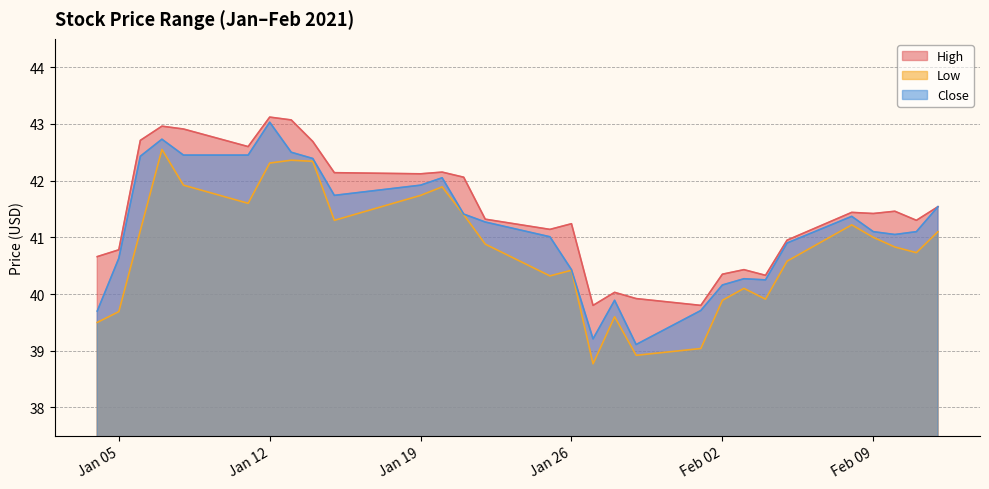

List the series in order of their overall mean, lowest first.

Low, Close, High